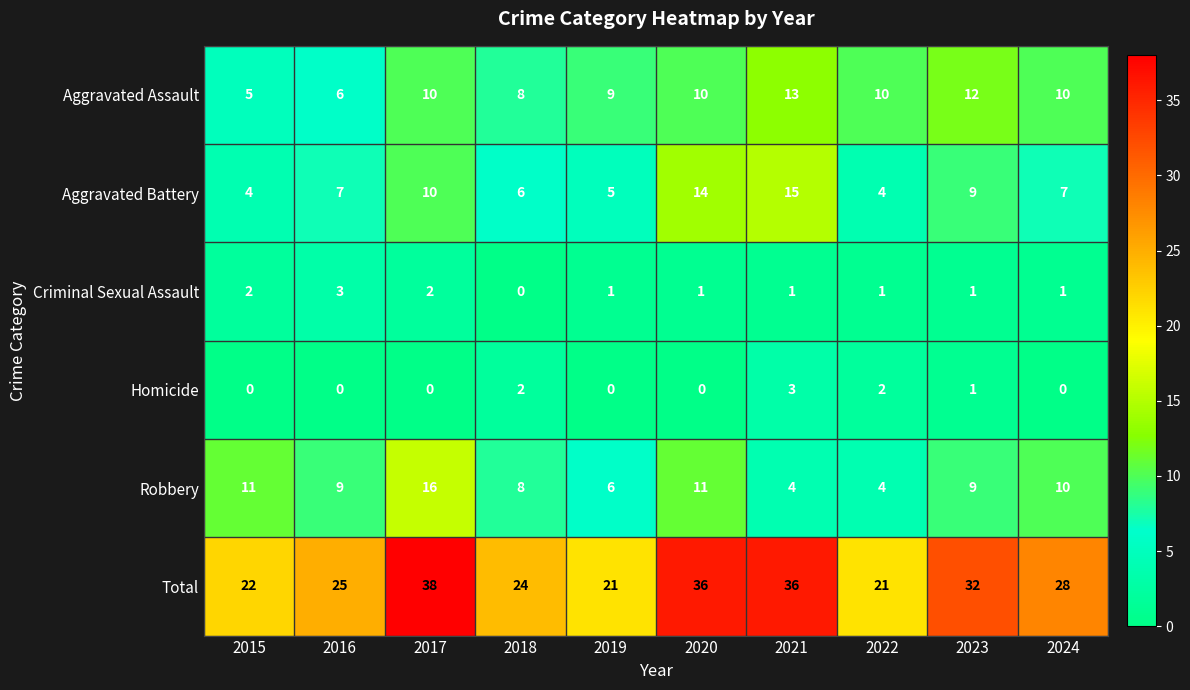

How many Homicide values are between 0 and 2?

9